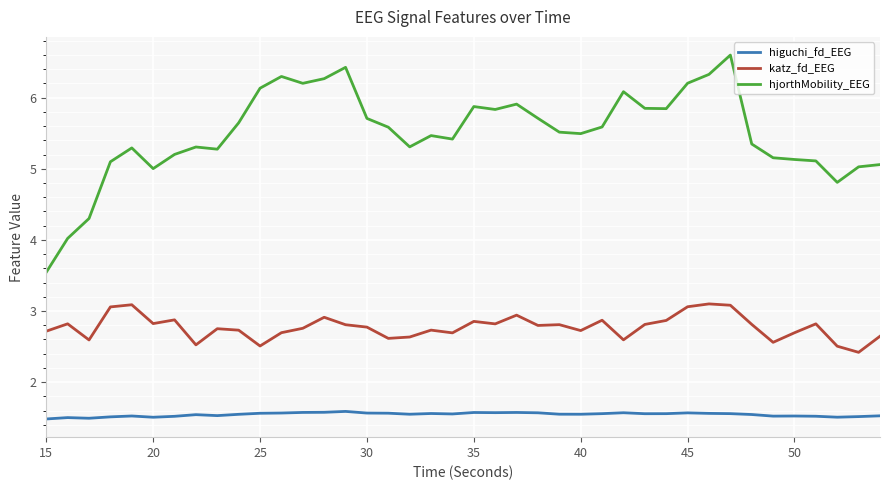

Which series has the largest total across all categories?

hjorthMobility_EEG